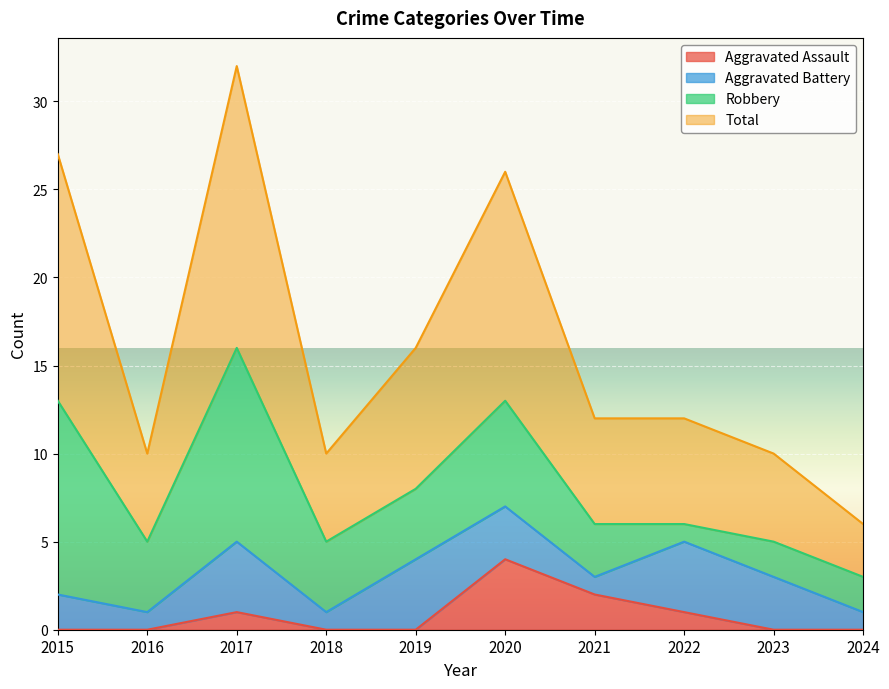

True or false: Total and Aggravated Assault intersect in this chart.

False